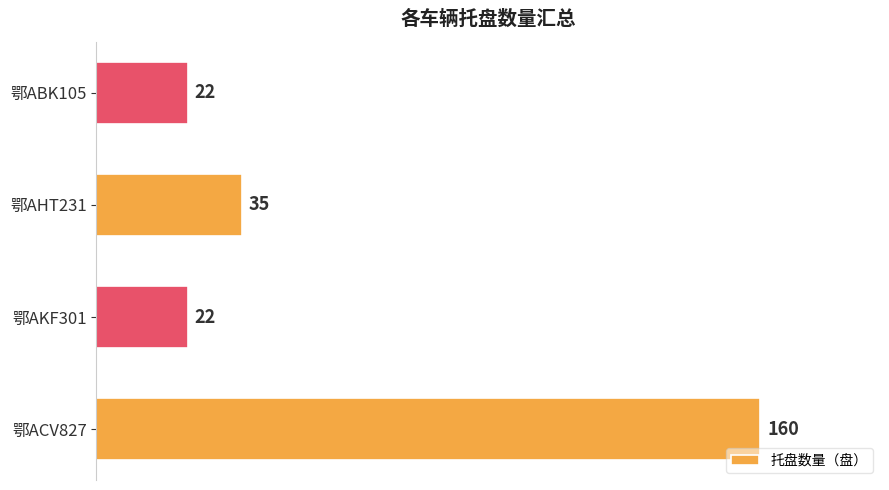

What is the greatest value displayed?

160